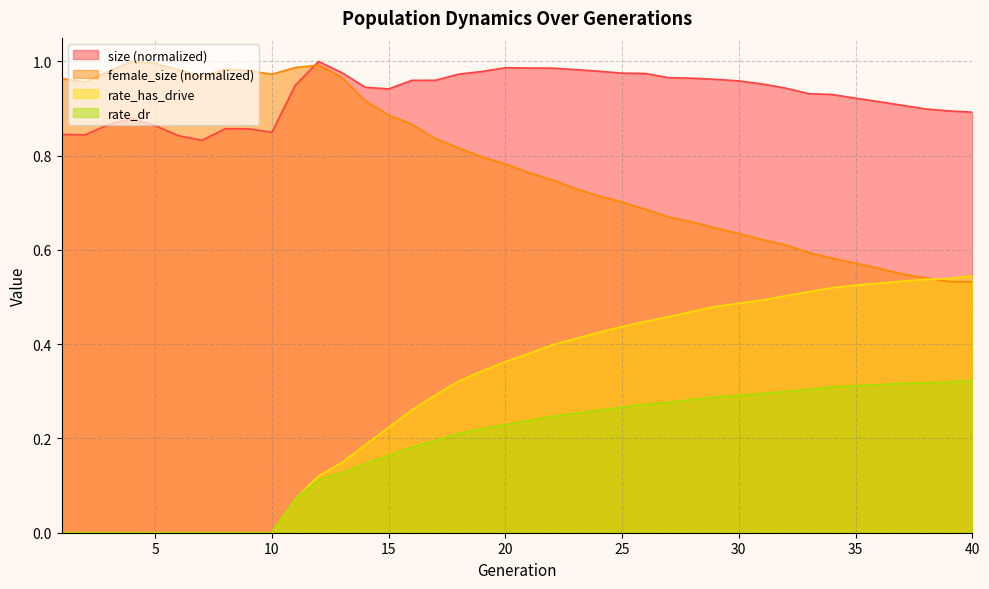

Between which two adjacent categories do rate_has_drive and female_size first intersect?

38 and 39